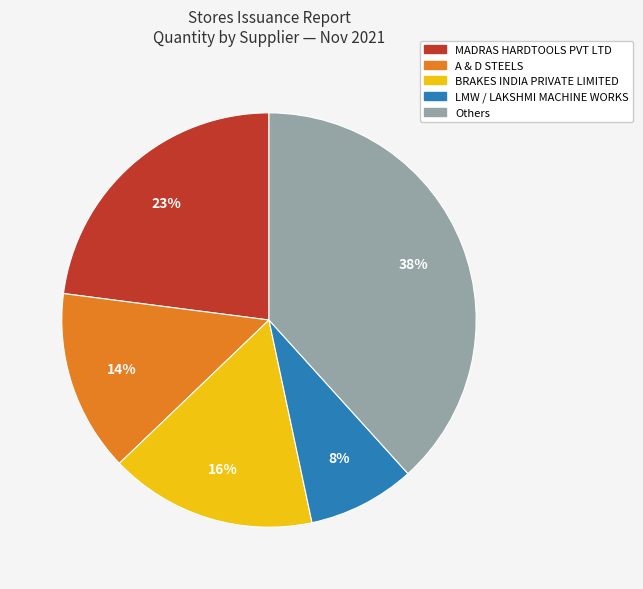

To the nearest percent, what portion does Others represent?

38%